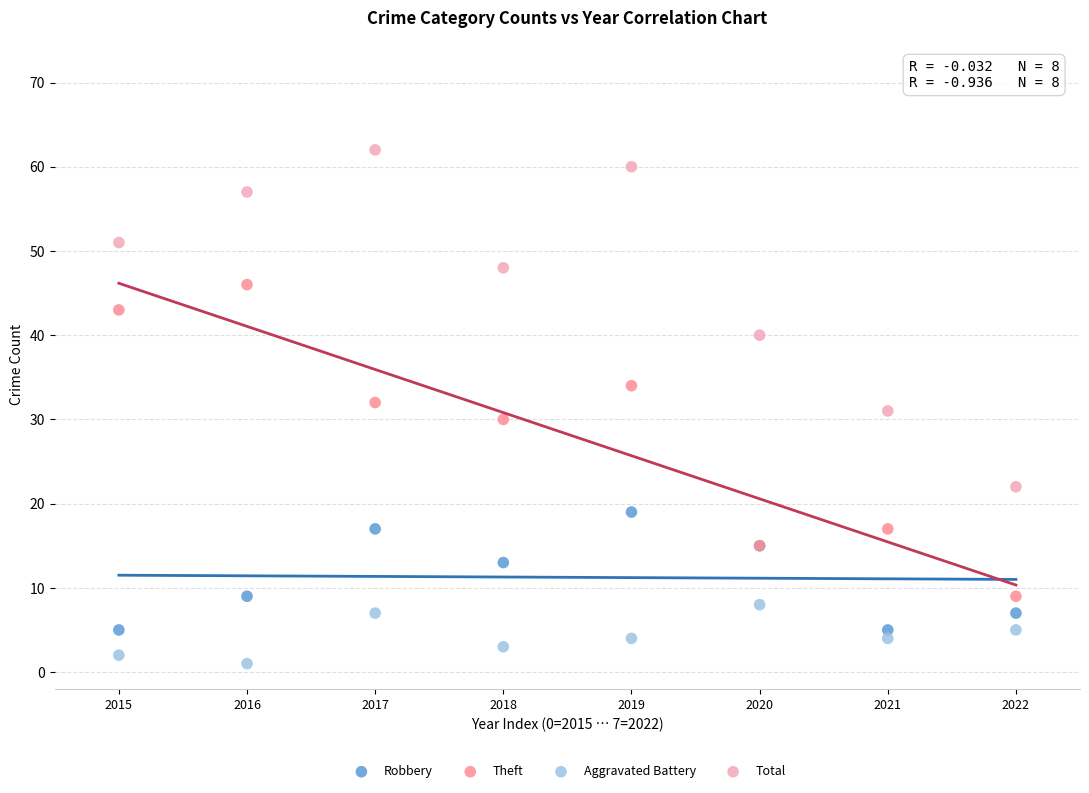

Which series reaches the maximum Y coordinate?

Total